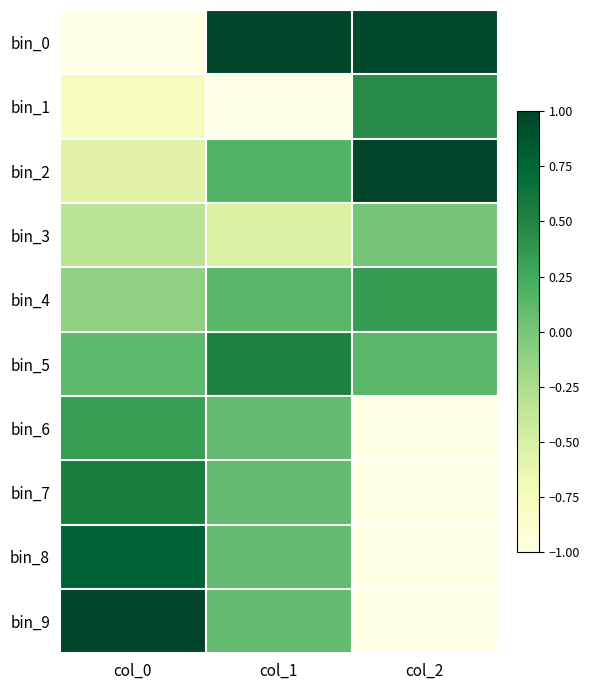

Which series changed the most between col_1 and col_2?

bin_1